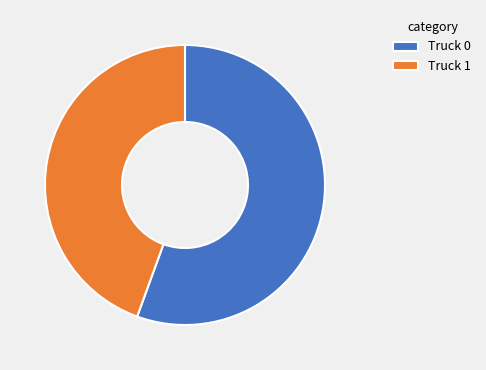

Which slice is the smallest?

Truck 1